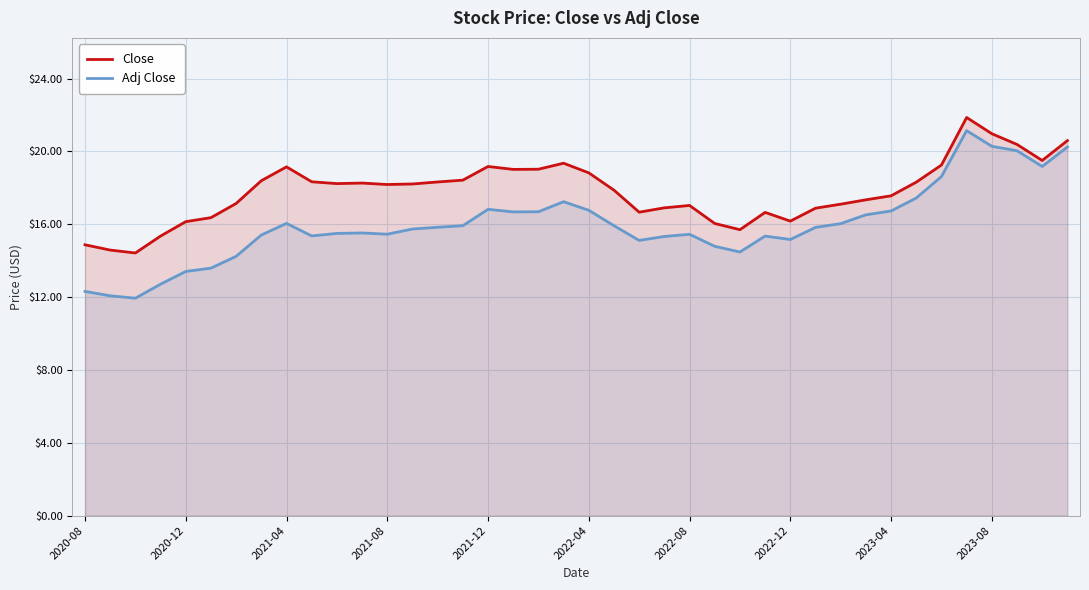

What is the maximum value shown in the chart?

21.9